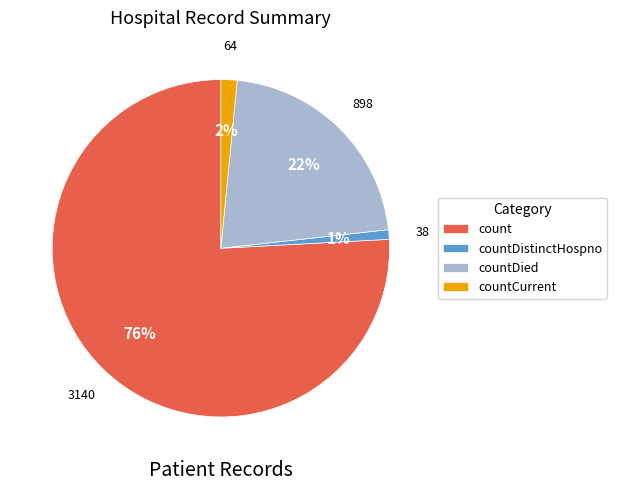

Does any single category account for the majority?

Yes